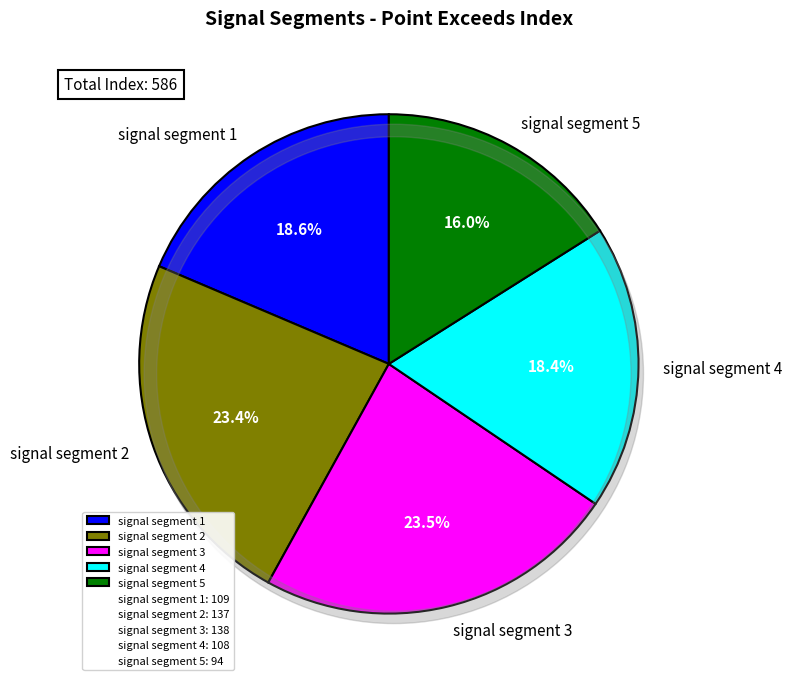

Is there a majority slice in this chart?

No